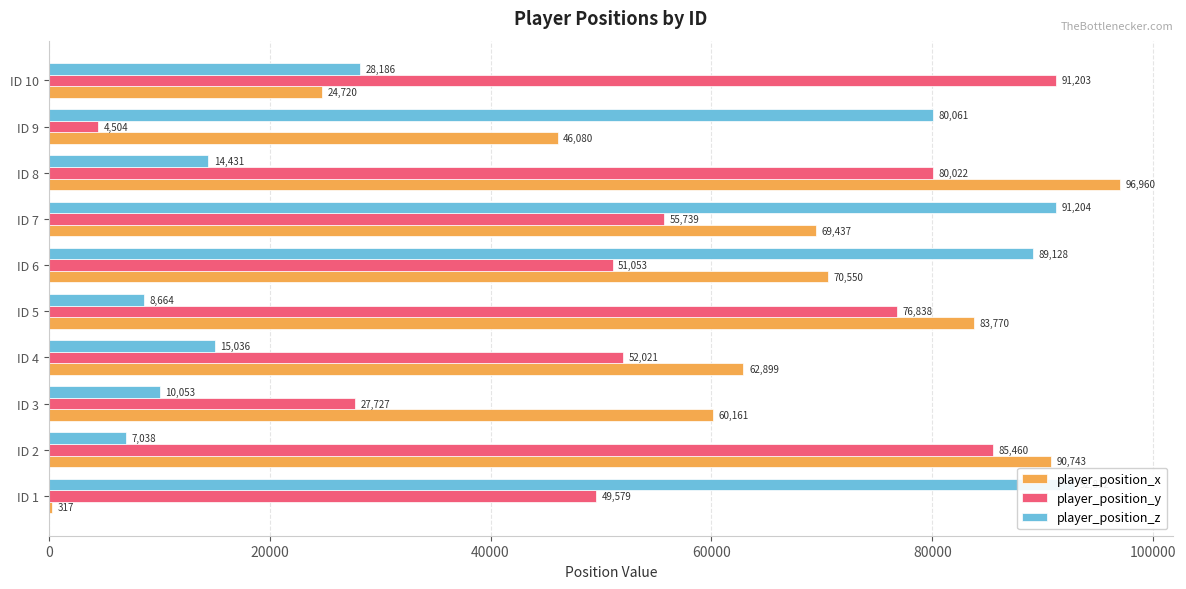

At how many categories does at least one series exceed 30373?

10